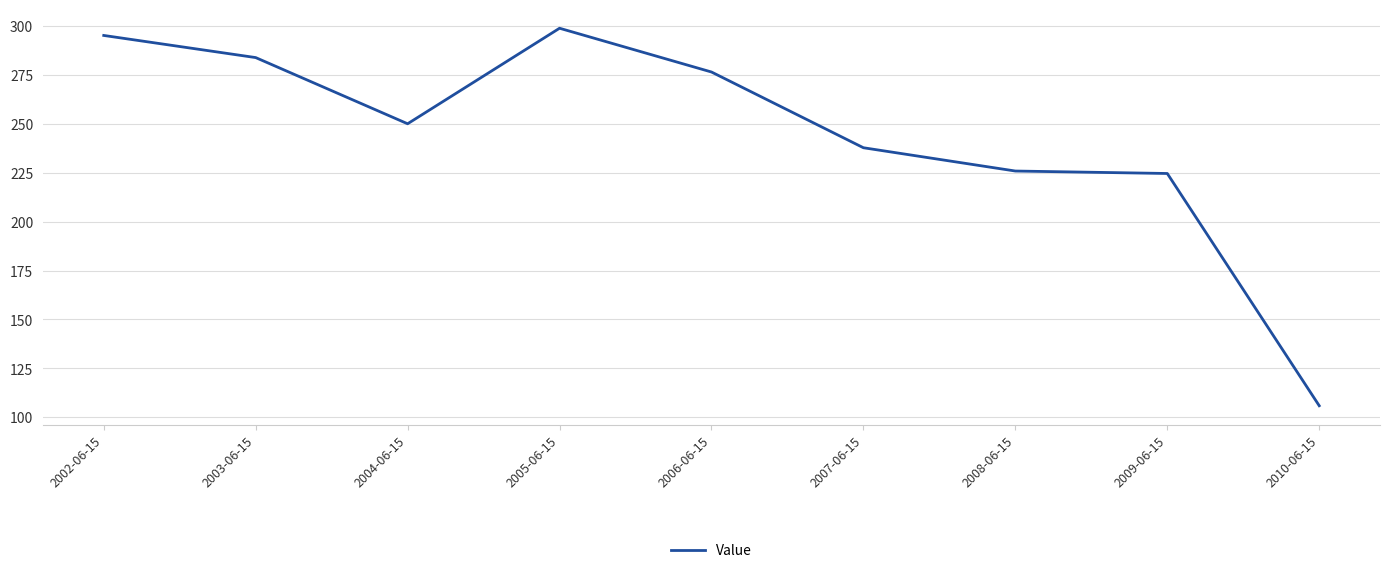

Reading right to left, transcribe all the data shown in this chart.

105.9	224.6	225.8	237.7	276.4	298.8	250.0	283.8	295.1